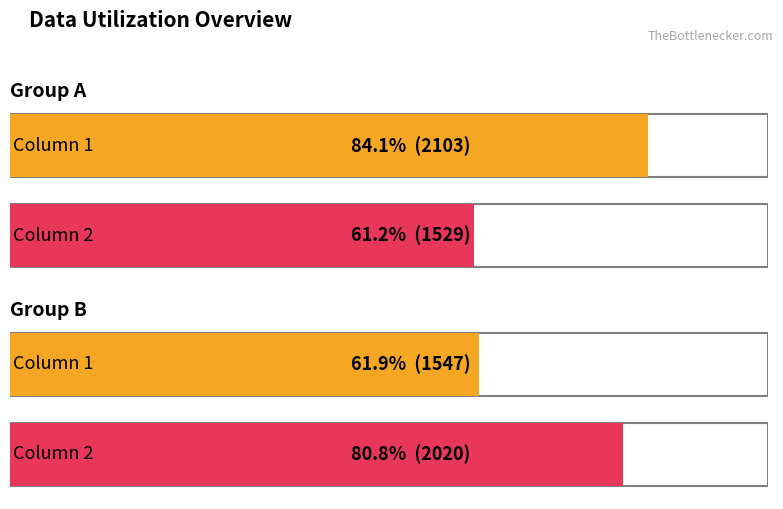

What is the approximate value of 2 at Row 2?

2020